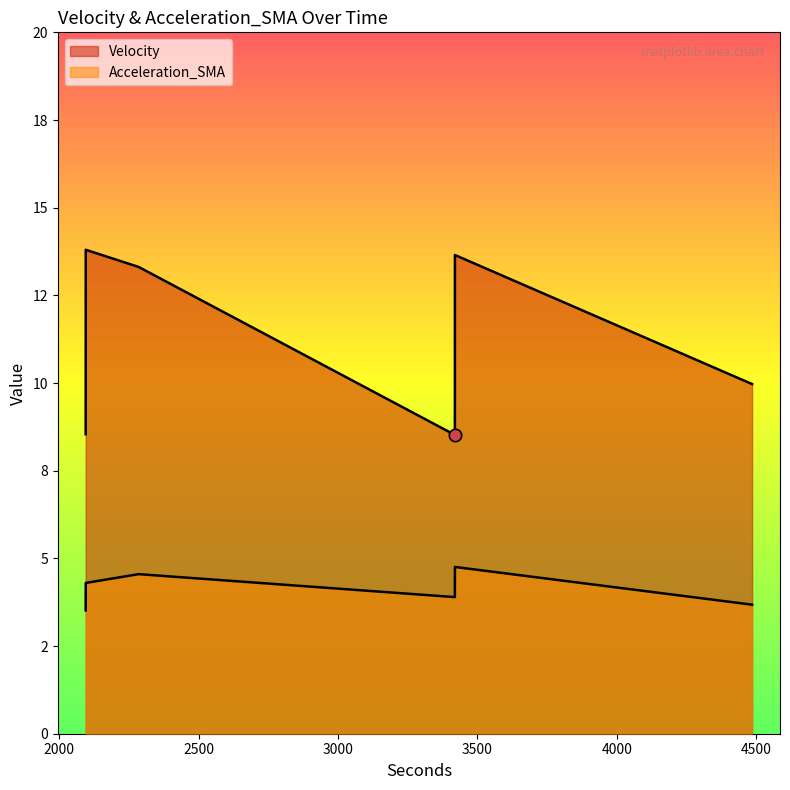

Which series contains the highest Y value?

Velocity